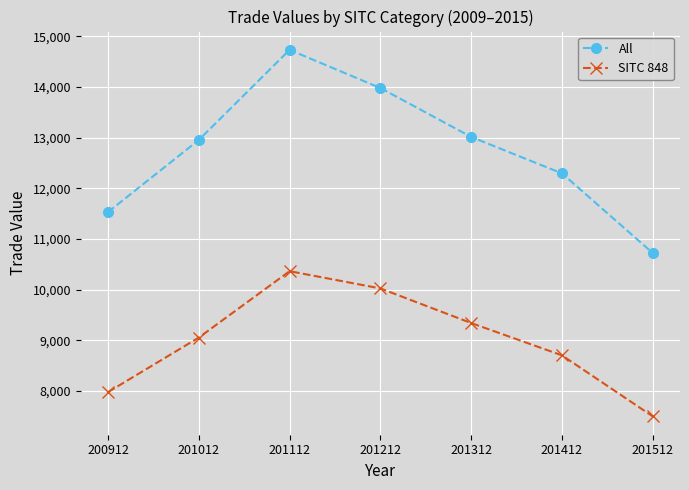

Which series has the largest total across all categories?

All